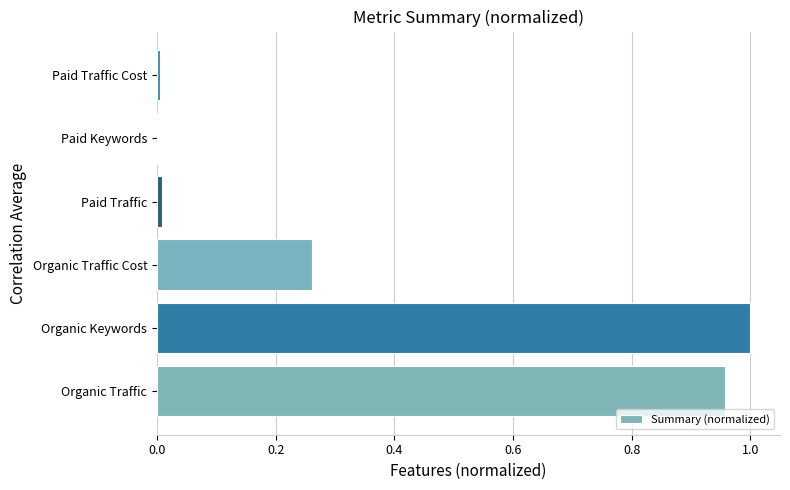

The value at Organic Keywords is 0.3. True or false?

False